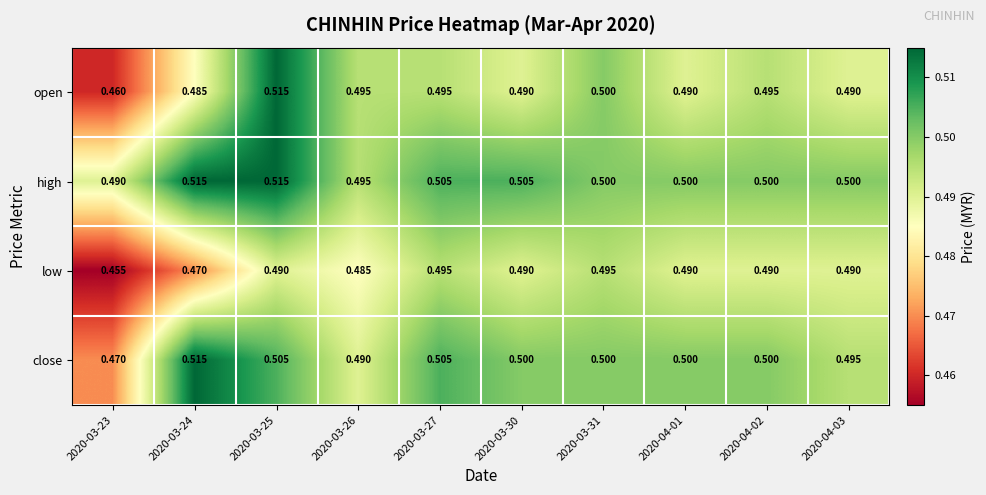

Between 2020-03-23 and 2020-04-01, which series saw the biggest shift?

low